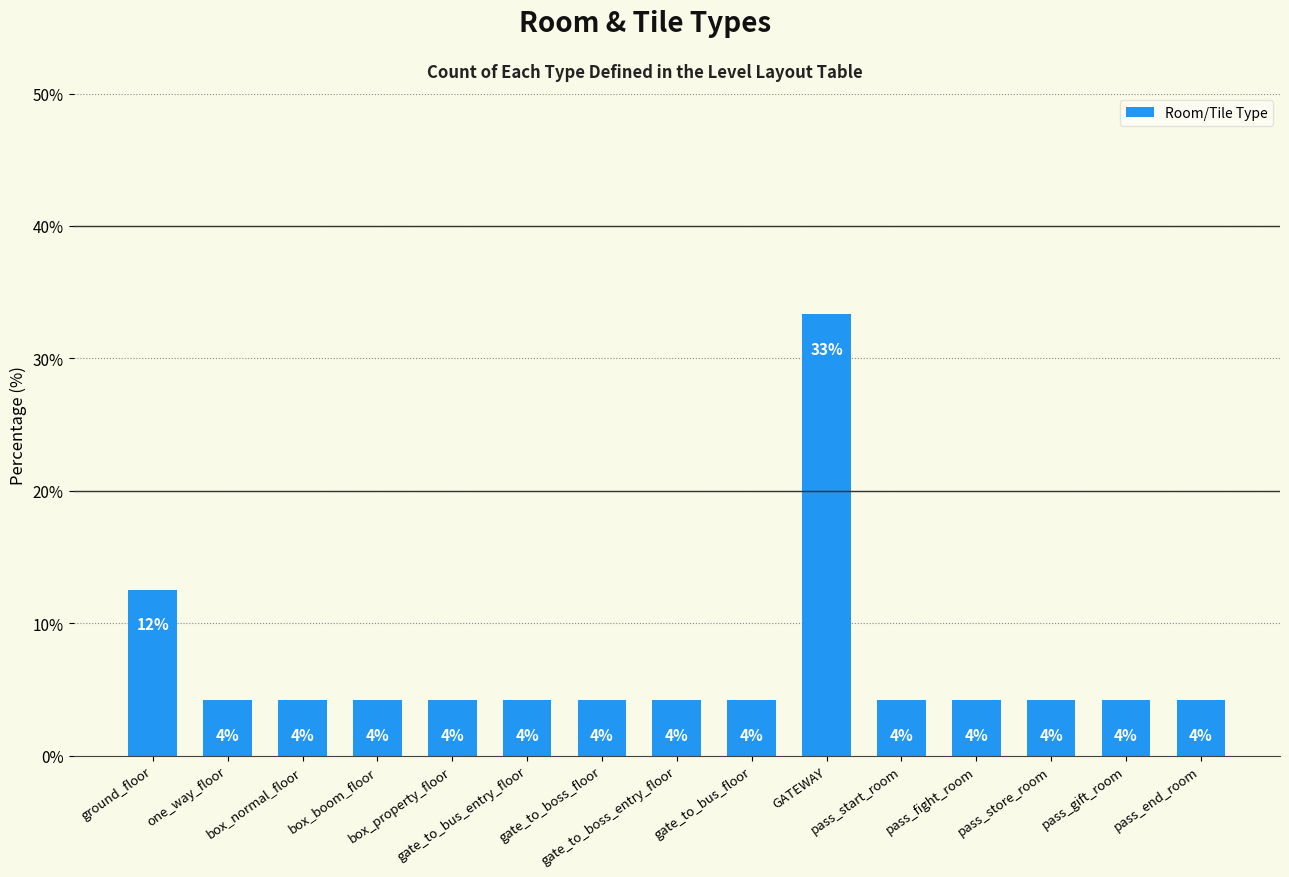

Reading left to right, what are all the values shown in this chart?

ground_floor=12.5	one_way_floor=4.2	box_normal_floor=4.2	box_boom_floor=4.2	box_property_floor=4.2	gate_to_bus_entry_floor=4.2	gate_to_boss_floor=4.2	gate_to_boss_entry_floor=4.2	gate_to_bus_floor=4.2	GATEWAY=33.3	pass_start_room=4.2	pass_fight_room=4.2	pass_store_room=4.2	pass_gift_room=4.2	pass_end_room=4.2